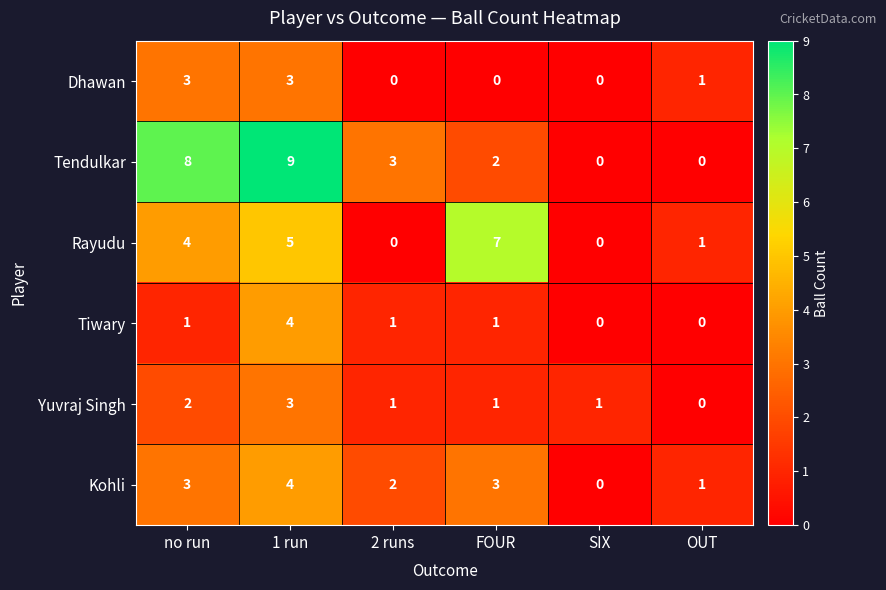

True or false: Rayudu has a value of 3 at 2 runs.

False